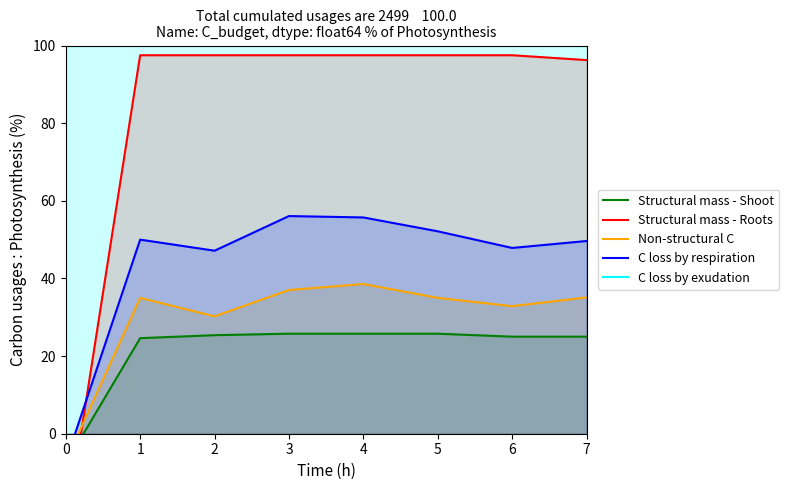

List the series in order of their peak value, lowest first.

Structural mass - Shoot, Non-structural C, C loss by respiration, Structural mass - Roots, C loss by exudation